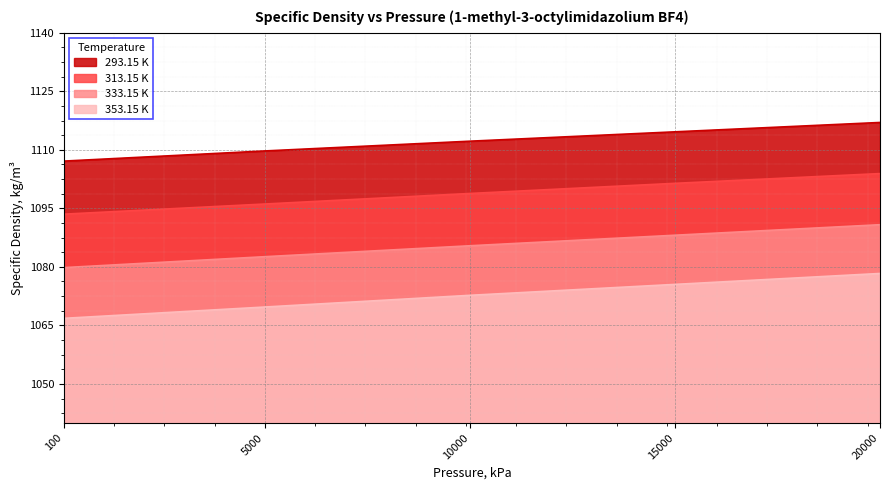

Reading left to right, list all the values displayed in this chart.

293.15 K: 1107.1	1109.7	1112.2	1114.6	1117.0
313.15 K: 1093.5	1096.1	1098.8	1101.4	1103.9
333.15 K: 1079.8	1082.6	1085.4	1088.1	1090.8
353.15 K: 1066.8	1069.7	1072.7	1075.5	1078.3